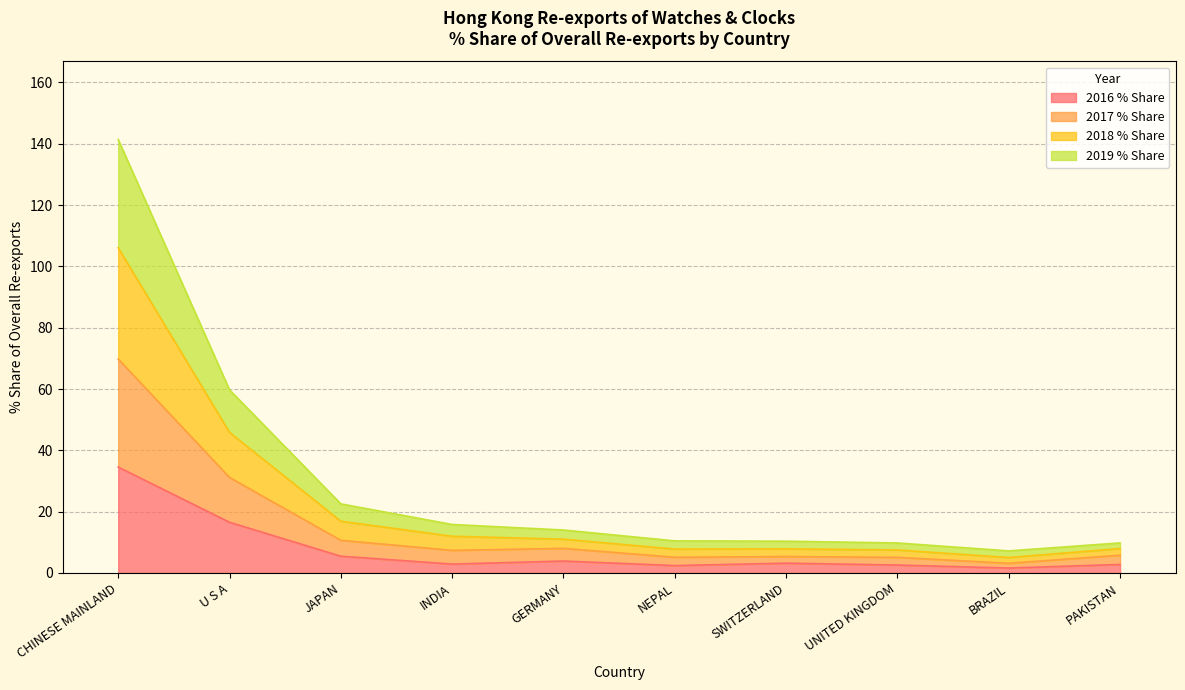

True or false: 2019 % Share and 2017 % Share intersect in this chart.

False